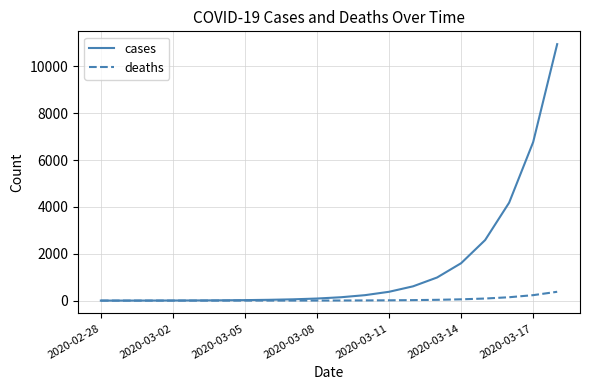

Which series has the largest range (max minus min)?

cases